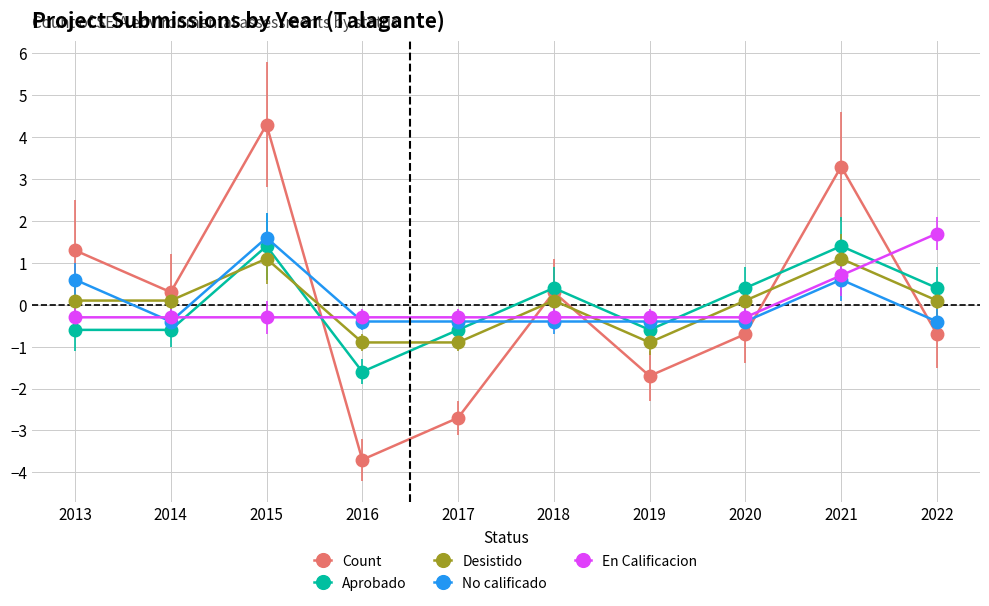

What is the sum of the Desistido values at 2019 and 2017?

-1.8